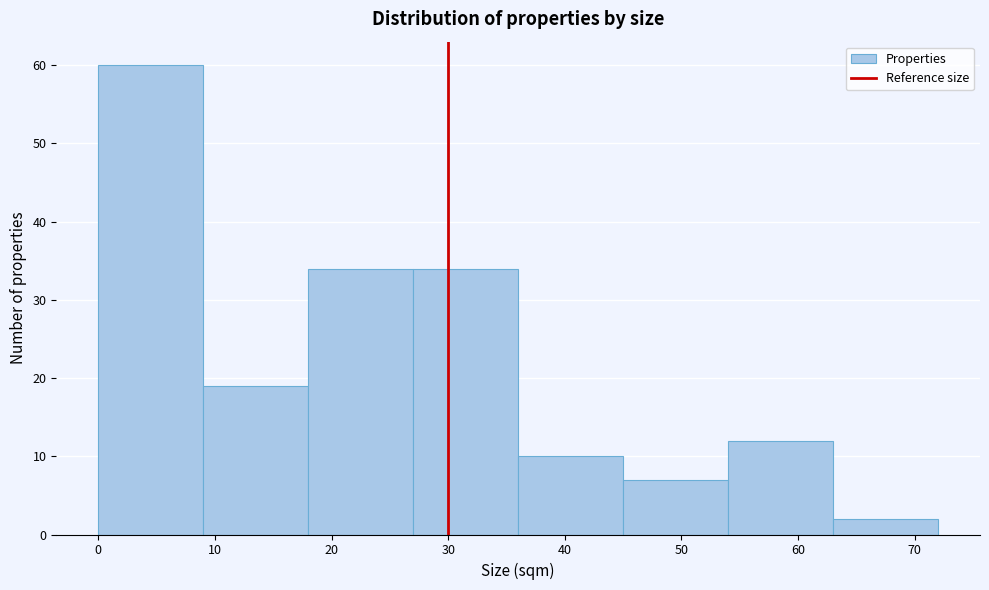

Reading left to right, list every bar in this chart as the range it spans on the x-axis followed by its height. The values are not printed on the chart, so give them approximately, as read against the axis.

0 to 9: 60
9 to 18: 19
18 to 27: 34
27 to 36: 34
36 to 45: 10
45 to 54: 7
54 to 63: 12
63 to 72: 2